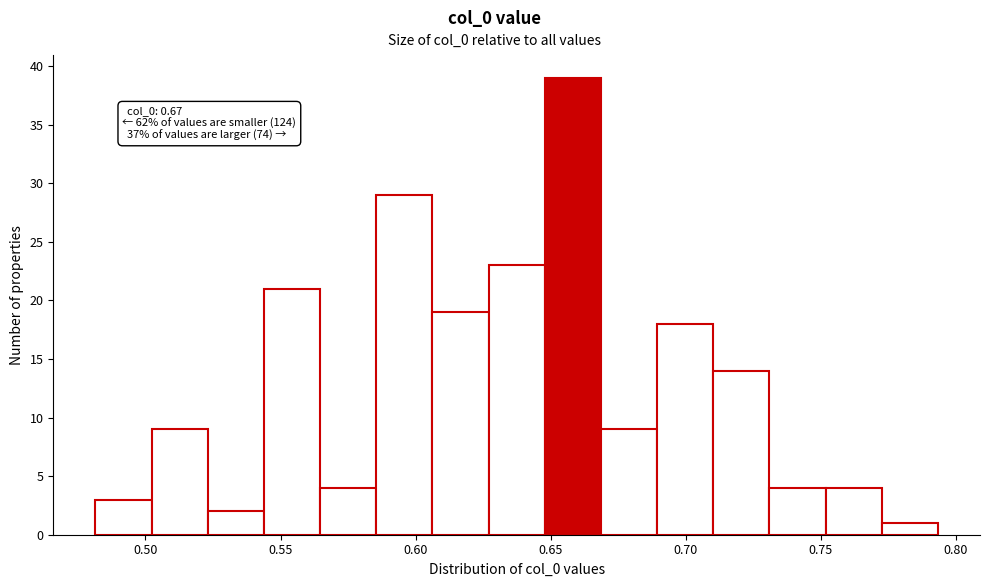

Which range on the x-axis has the tallest bar?

0.650 to 0.670